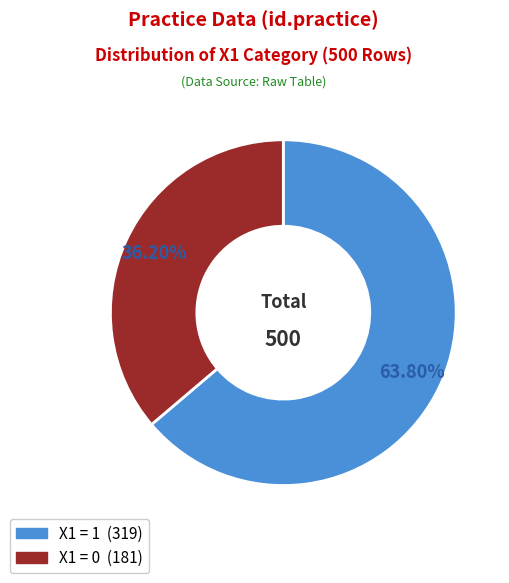

Does any single category account for the majority?

Yes